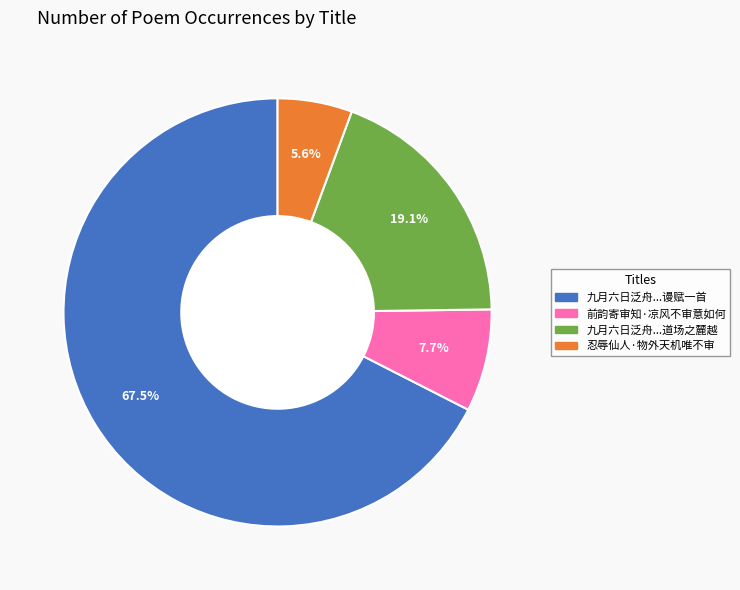

Is there any slice that represents more than half of the pie?

Yes